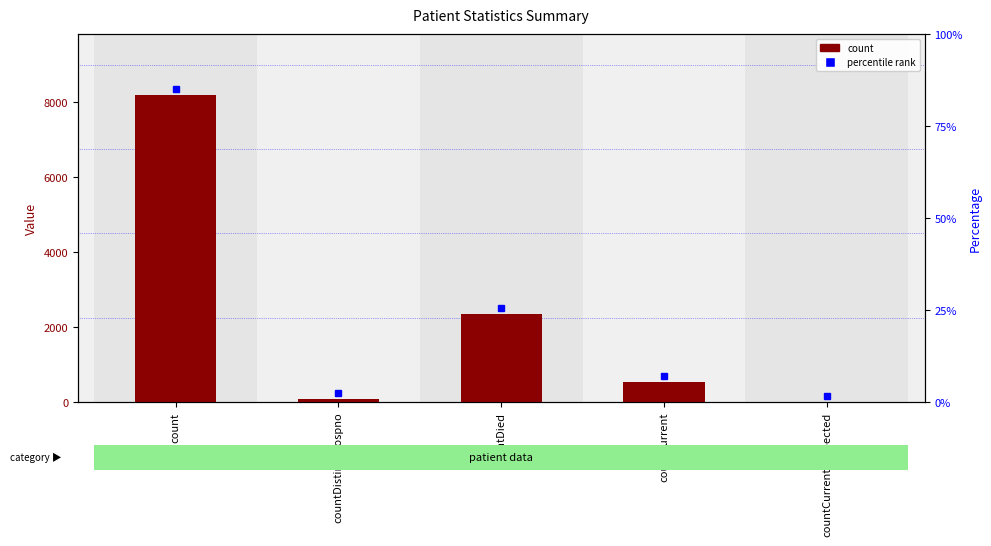

Where does the data first go above 532?

count